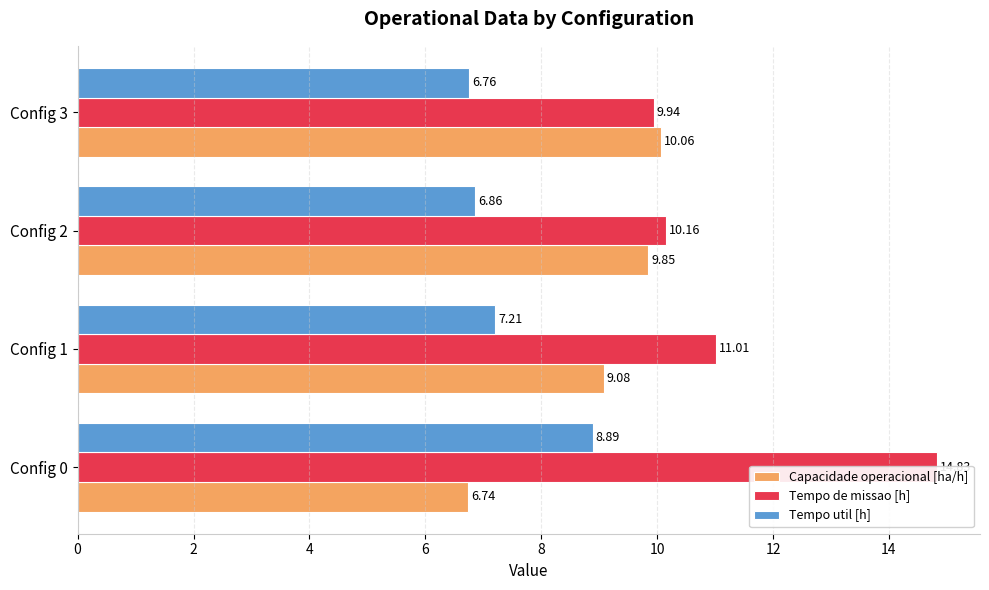

Which series has the largest total across all categories?

Tempo de missao [h]